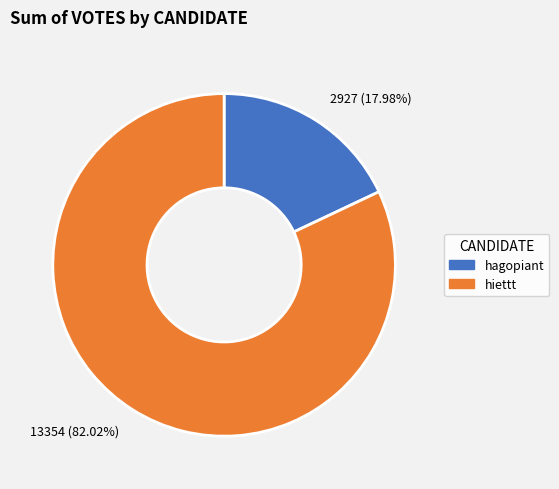

Approximately how many times larger is the value at 13354 (82.02%) compared to 2927 (17.98%)?

4.6